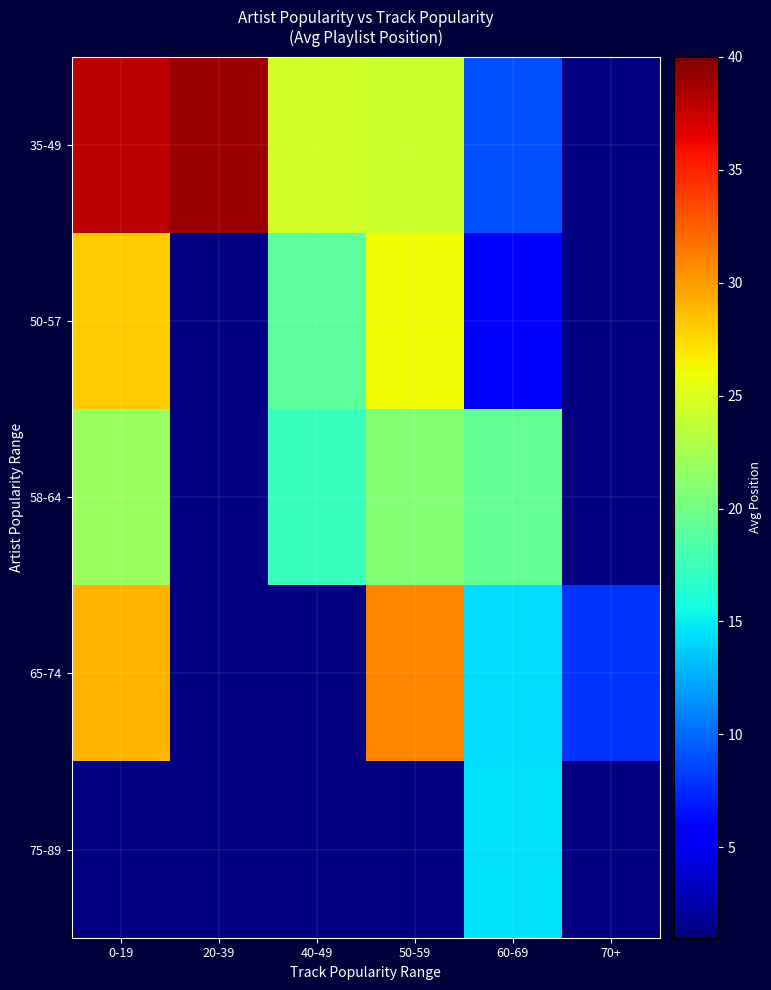

Which series has the largest range (max minus min)?

35-49